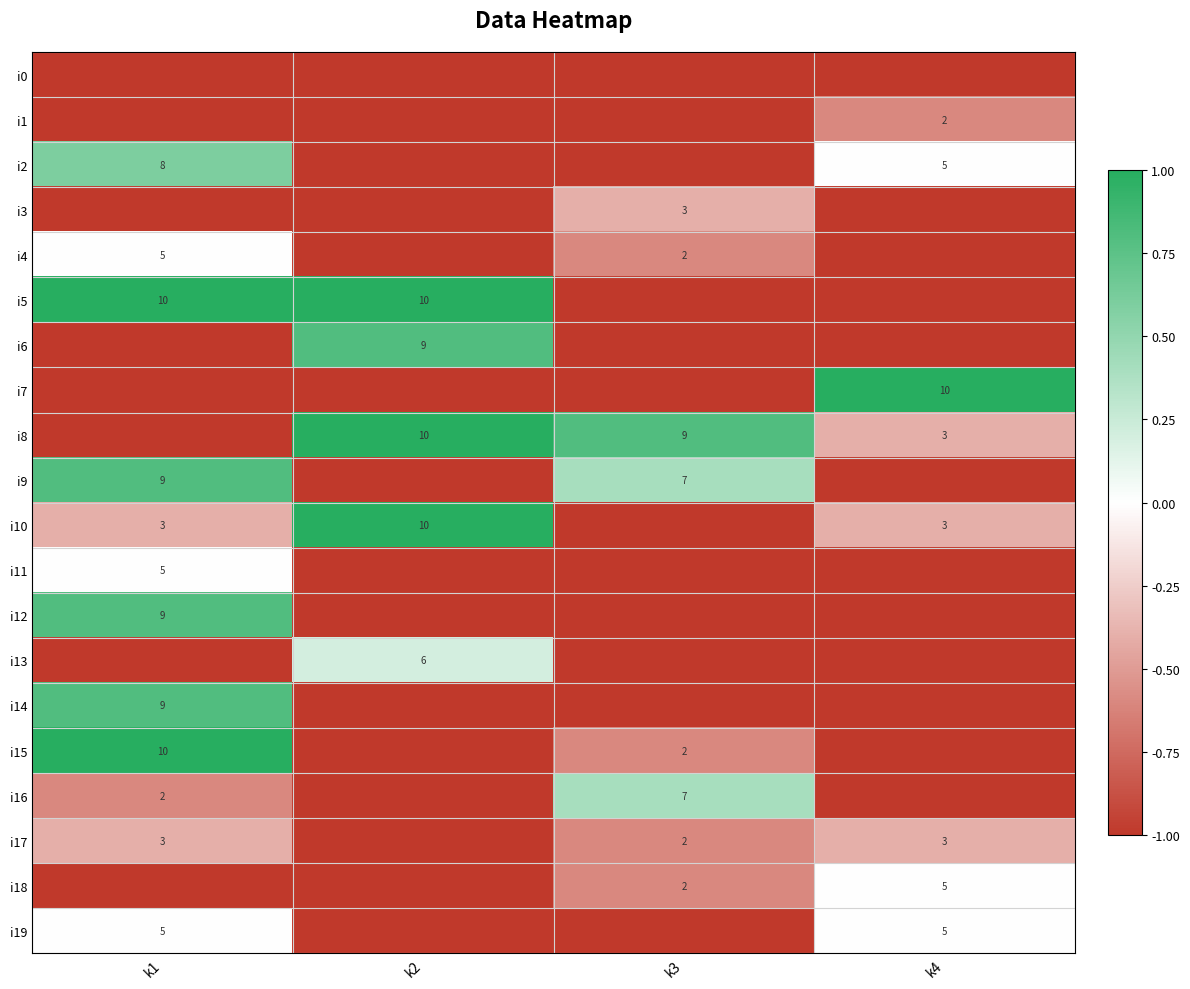

The value of i5 at k1 is 14. True or false?

False